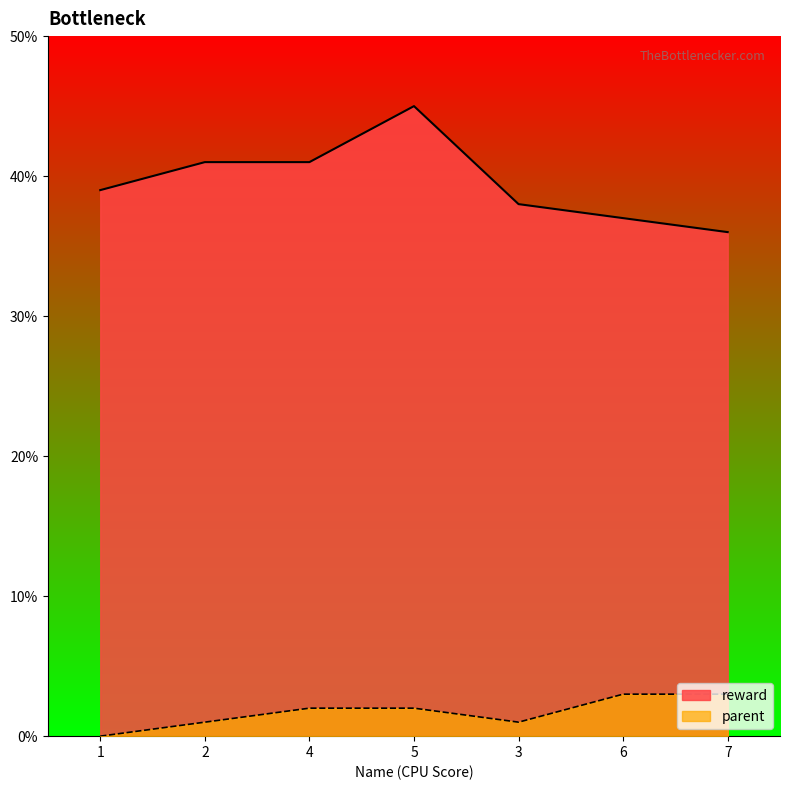

List the labels in order of reward value, largest first.

5, 2, 4, 1, 3, 6, 7